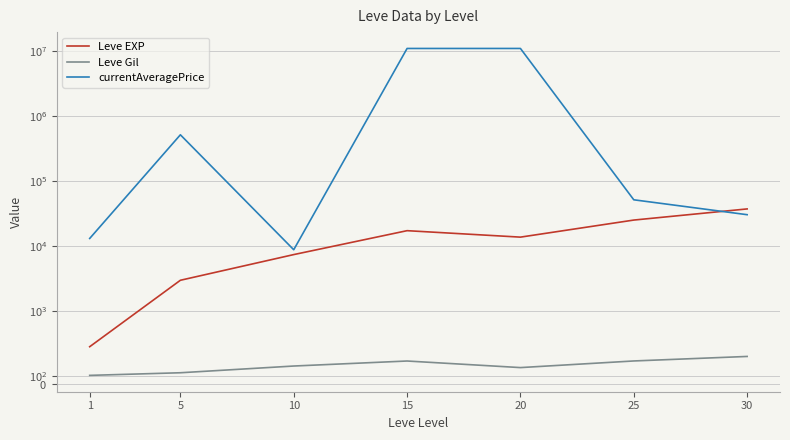

In Leve EXP, how many points are lower than both neighbors (excluding endpoints)?

1